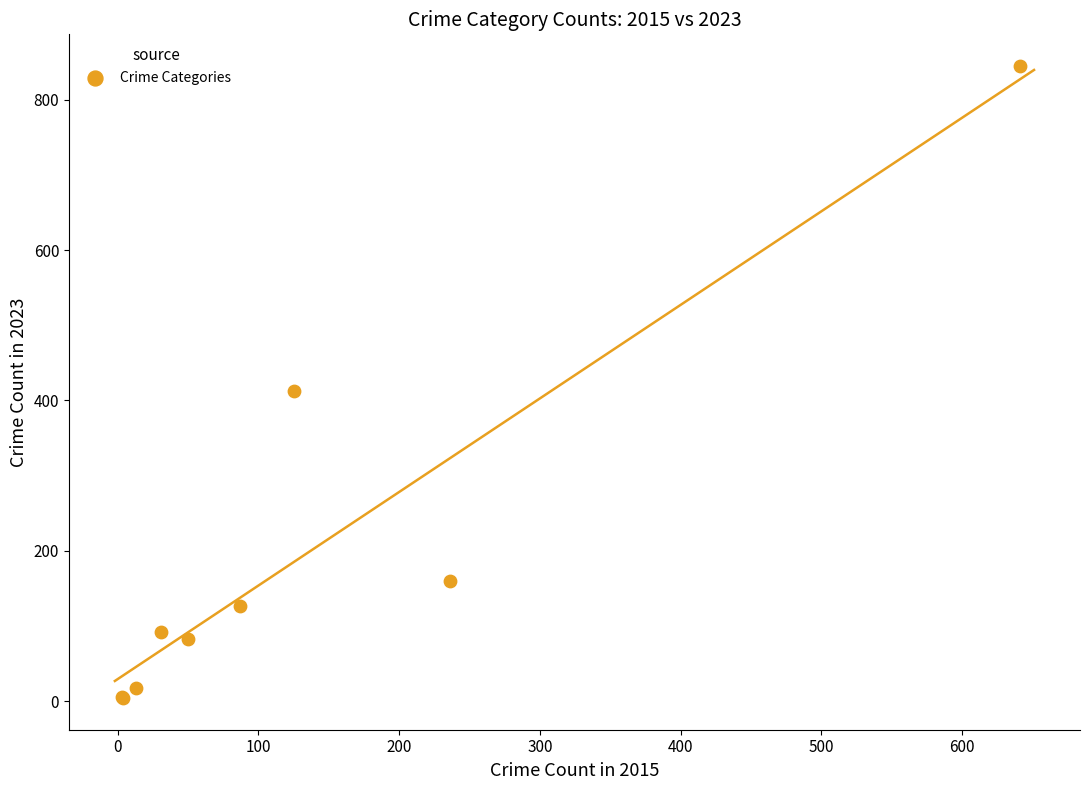

What Y value in the scatter plot is closest to 424?

412